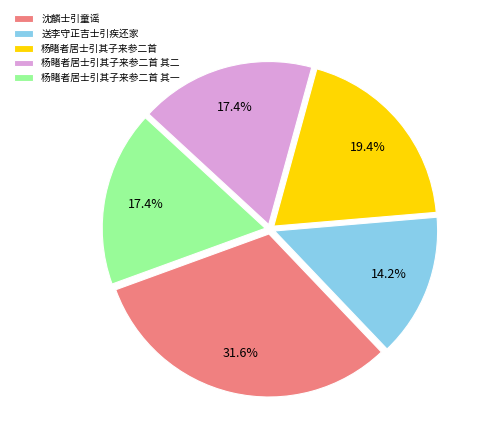

To the nearest percent, what is the combined percentage of 杨睹者居士引其子来参二首 其二 and 沈麟士引童谣?

49%